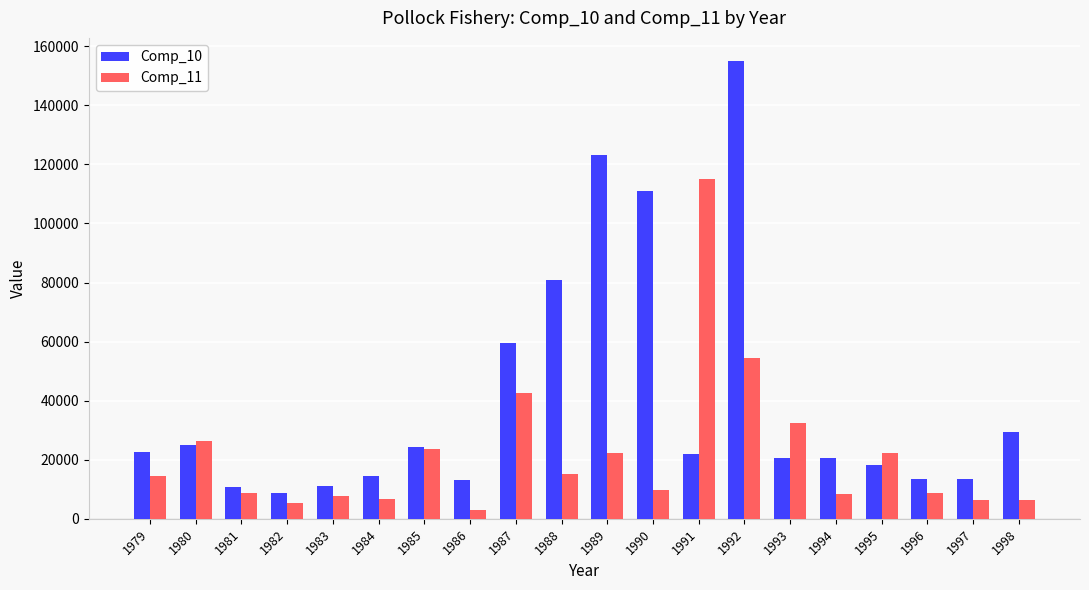

Is the value of Comp_10 at 1986 greater than the value of Comp_11 at 1990?

Yes